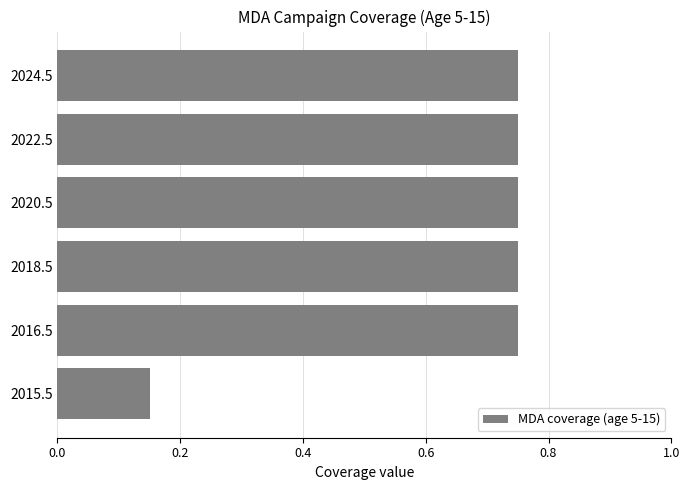

What is the difference between the second highest and minimum values?

0.6